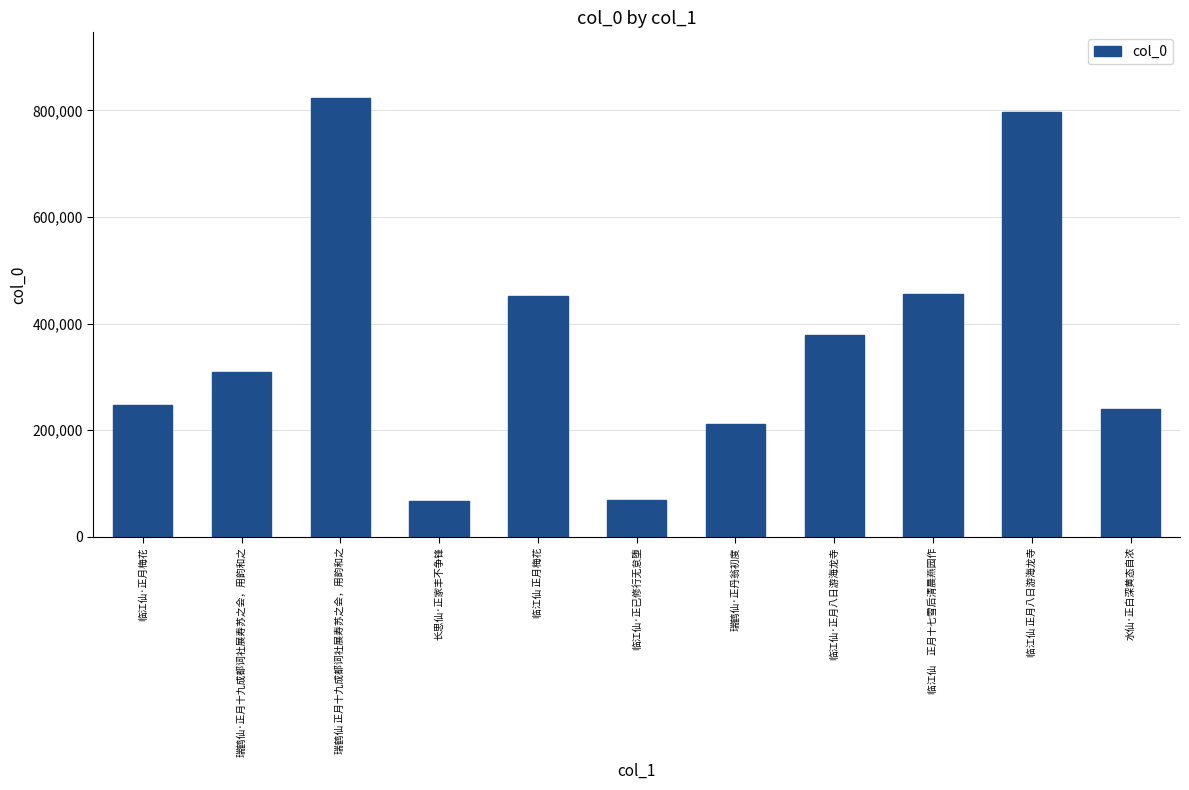

What is the sum of all values?

4053086